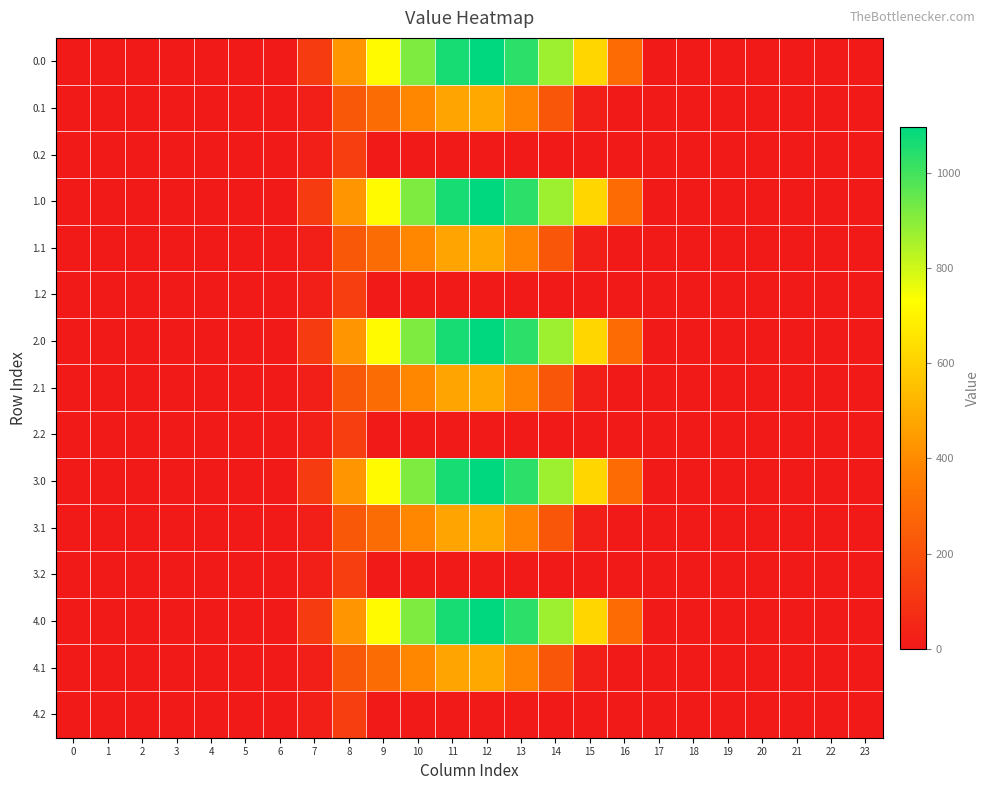

Which label corresponds to the largest value in the chart?

12